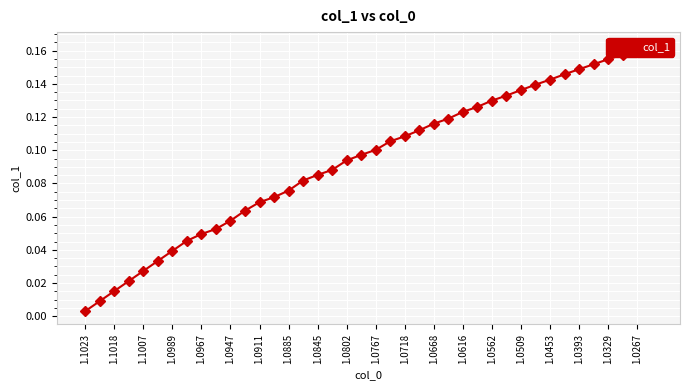

The value at 1.0767 is 0.1. True or false?

True